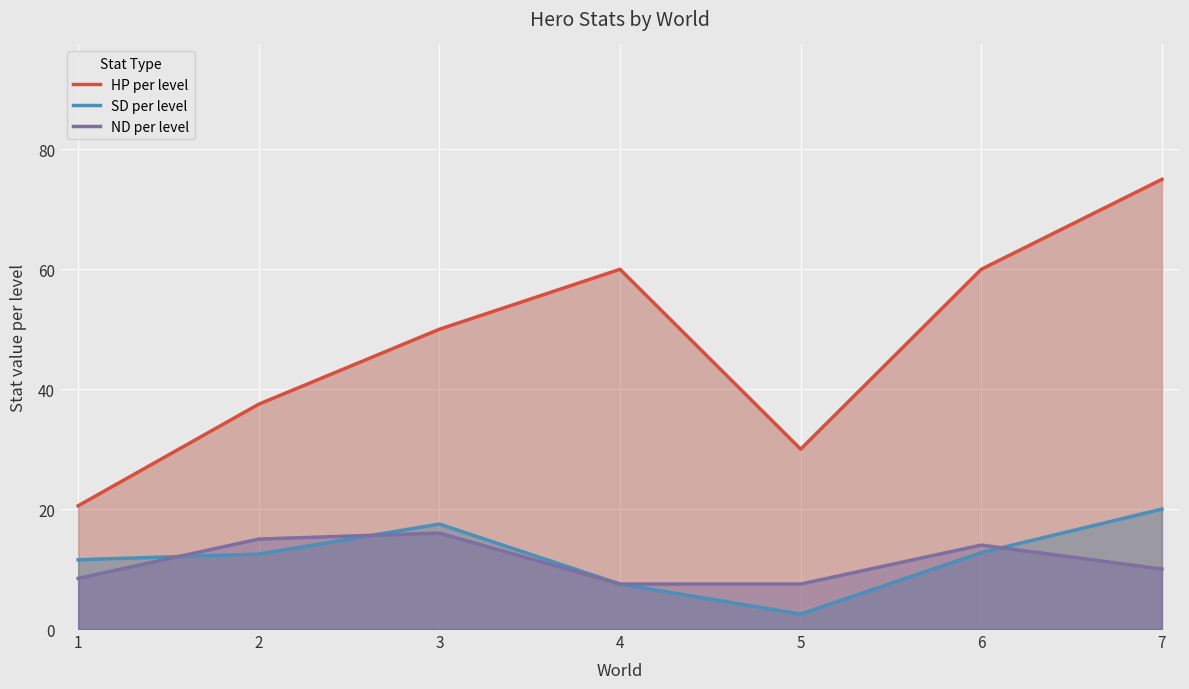

Which series has the largest total across all categories?

HP per level